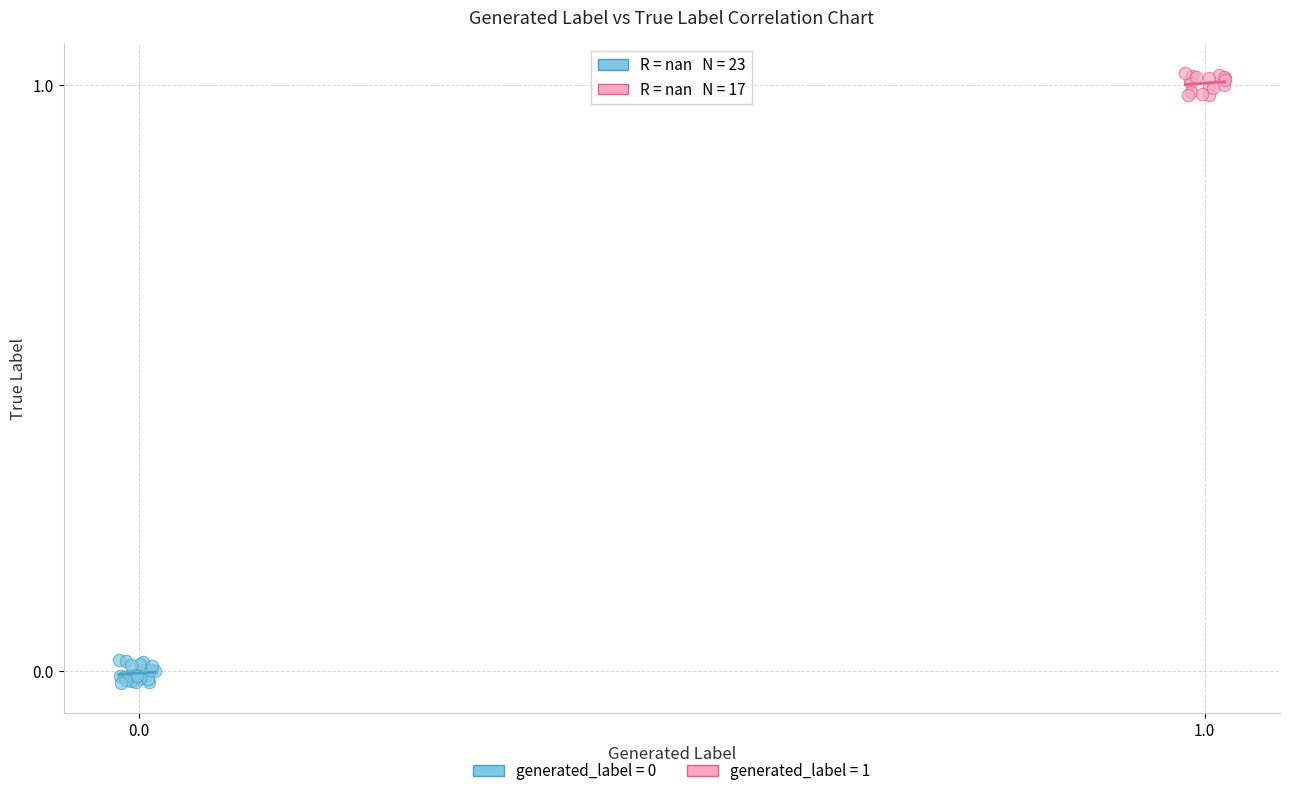

Which series reaches the maximum Y coordinate?

generated_label = 1